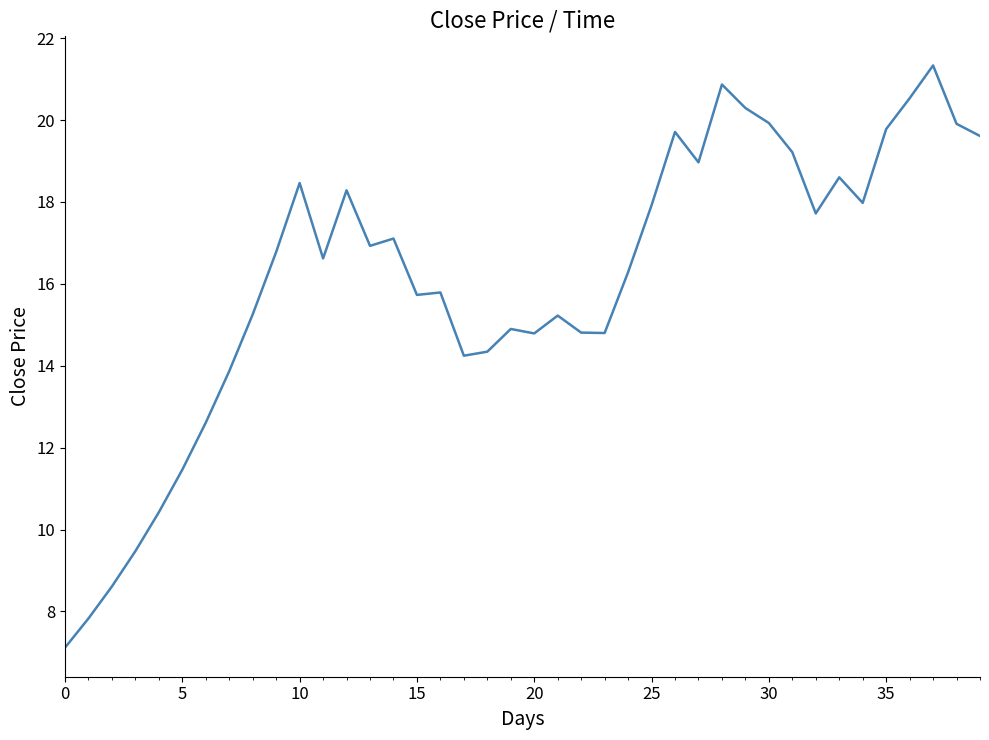

What is the maximum value shown in the chart?

21.3